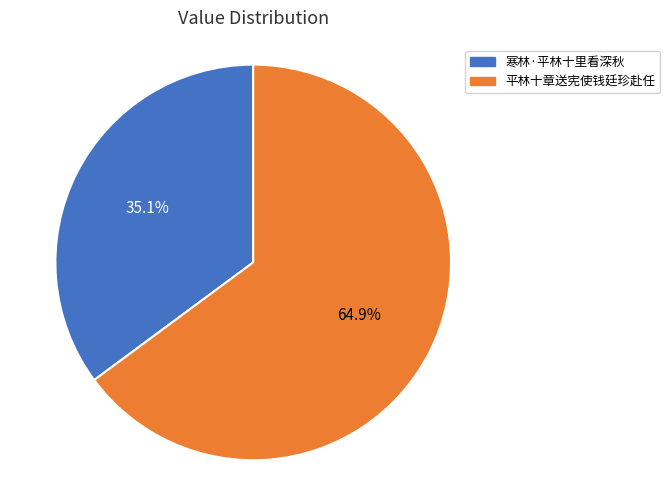

Is it true that 寒林·平林十里看深秋 is 28% of the pie?

False